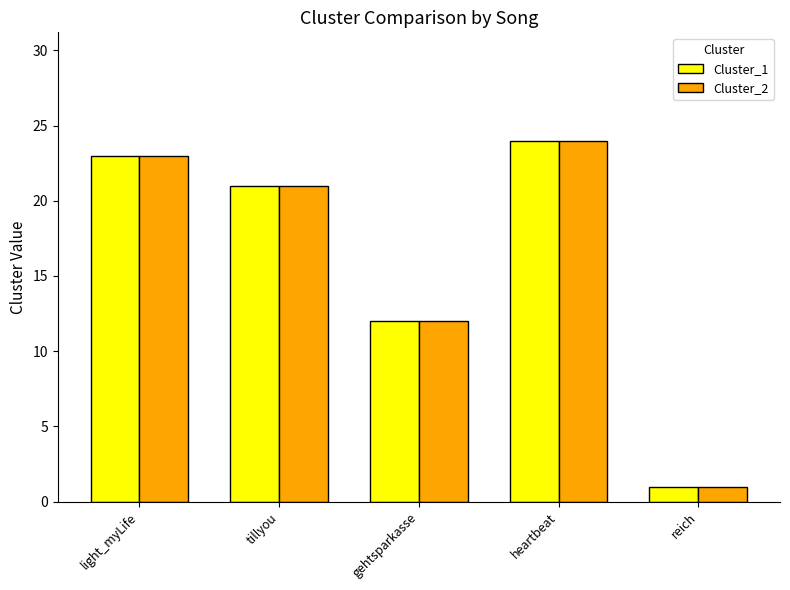

Count the number of categories in the chart.

5